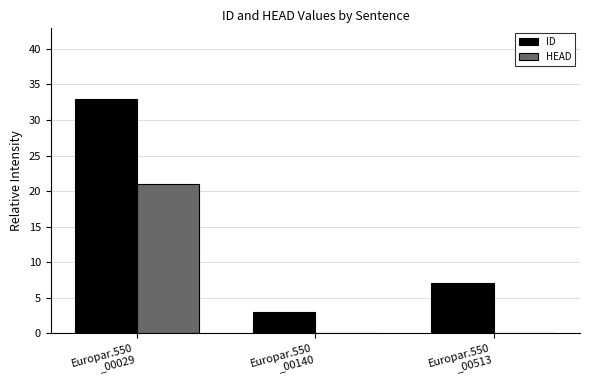

The value of HEAD at Europar.550
_00513 is 12. True or false?

False